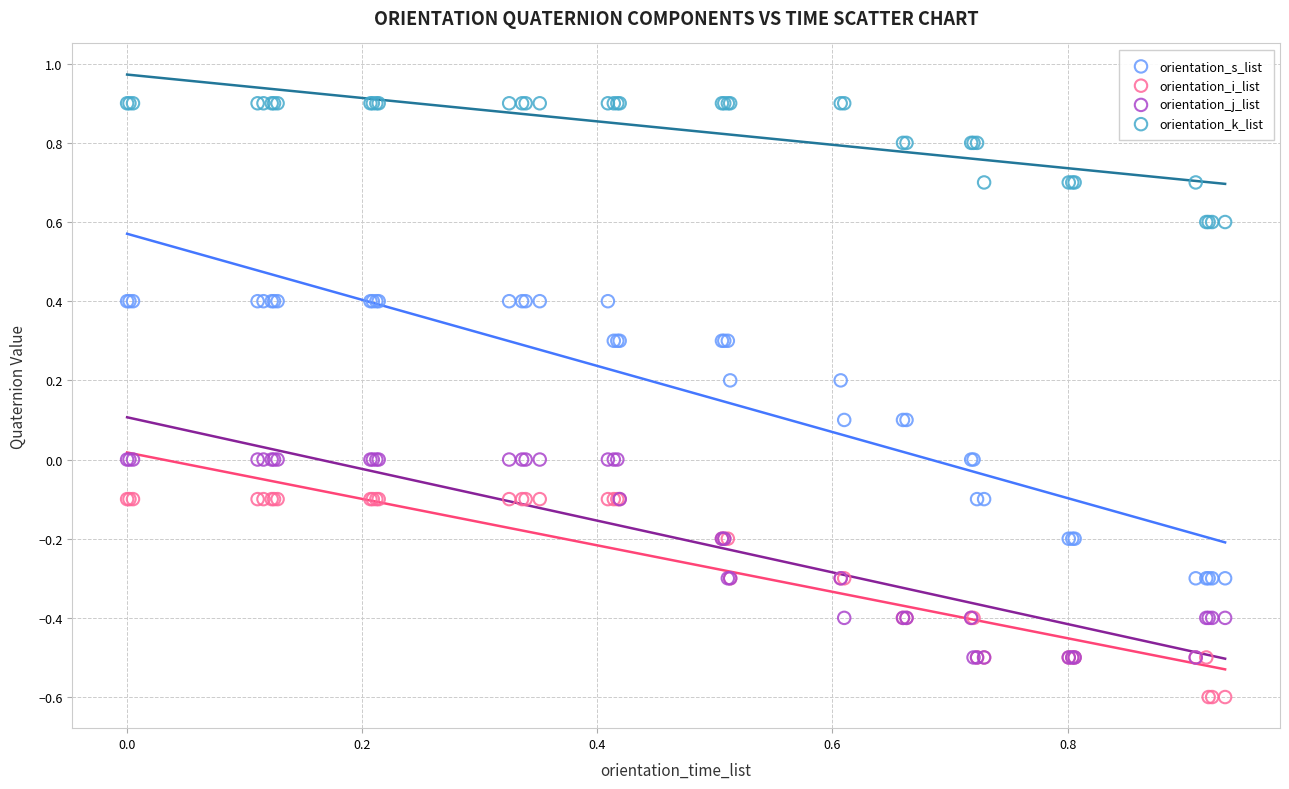

Which series contains the lowest Y value?

orientation_i_list